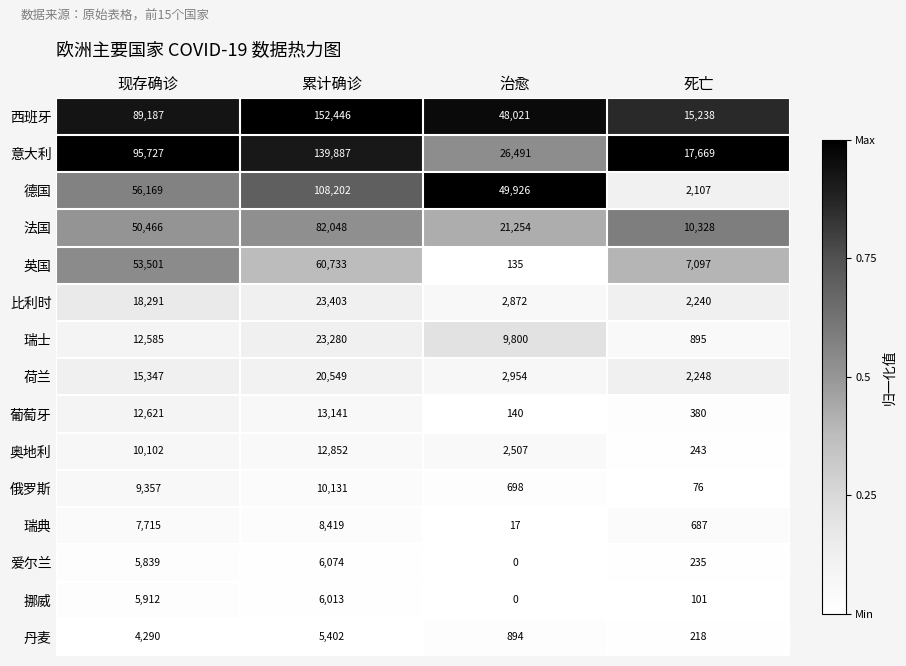

The 瑞士 series shows 1592 at 死亡. True or false?

False